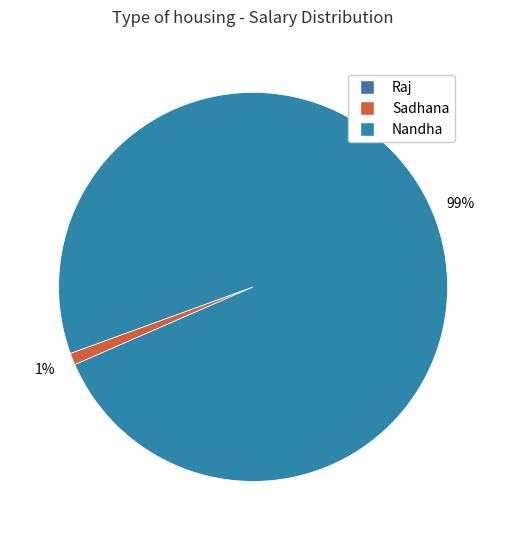

How many segments does this pie chart have?

3